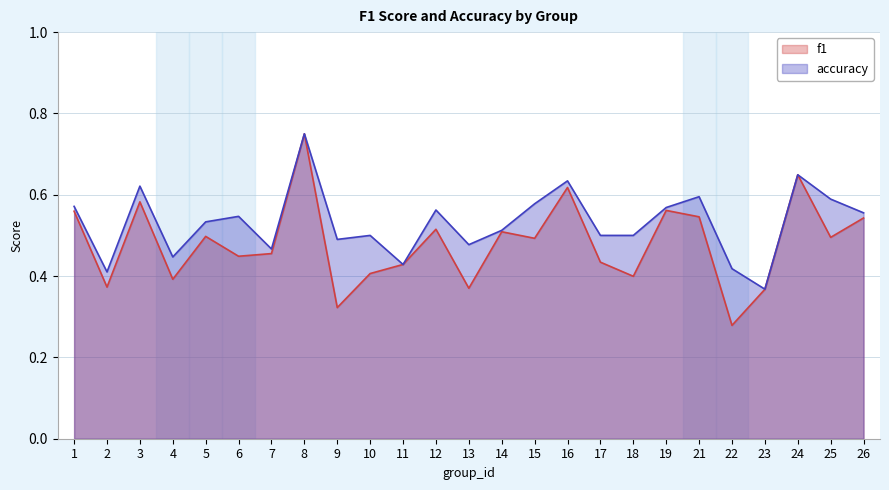

What is the value of the accuracy point at the 13th from the left?

0.5